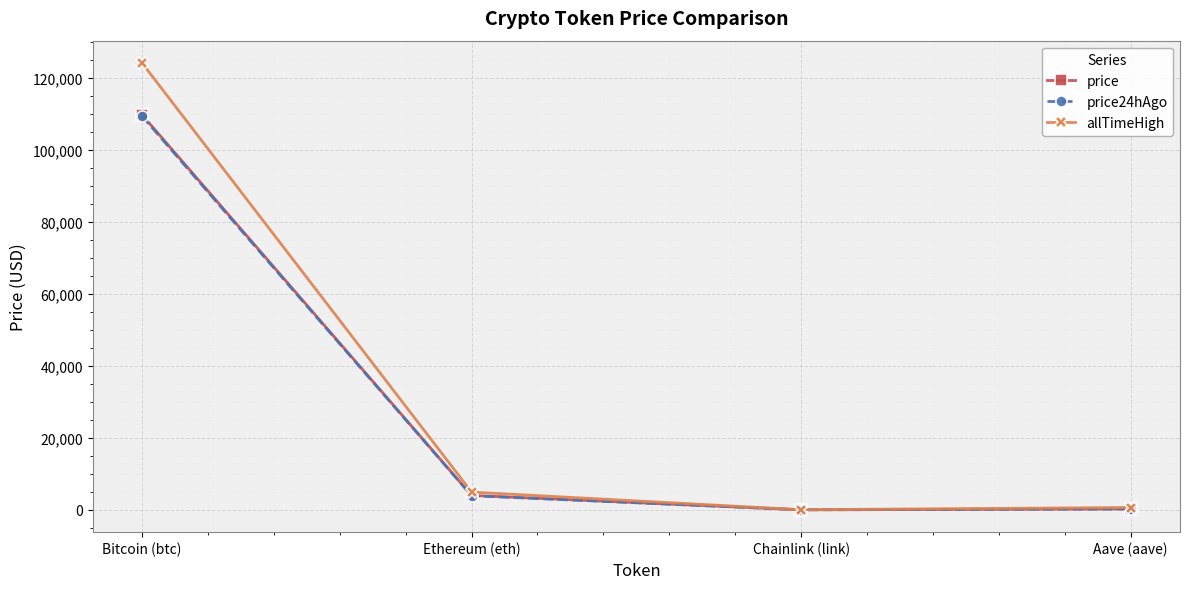

Which series has the largest range (max minus min)?

allTimeHigh